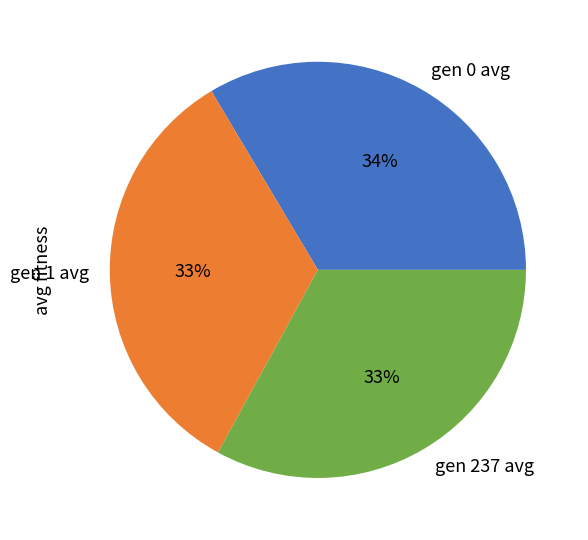

To the nearest percent, what percentage of the pie is gen 0 avg?

34%